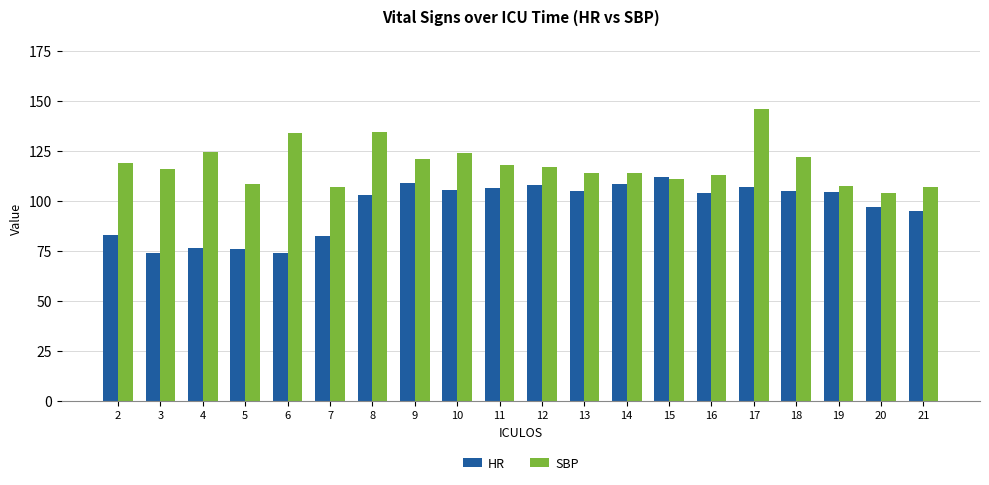

What is the maximum value for HR?

112.0